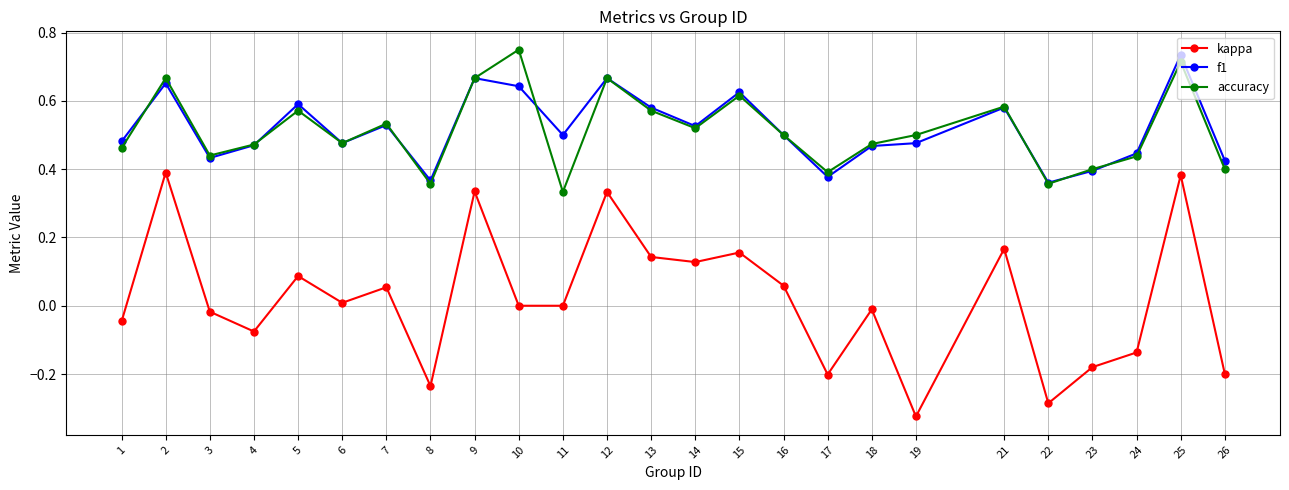

At which category does f1 reach its first local peak?

2